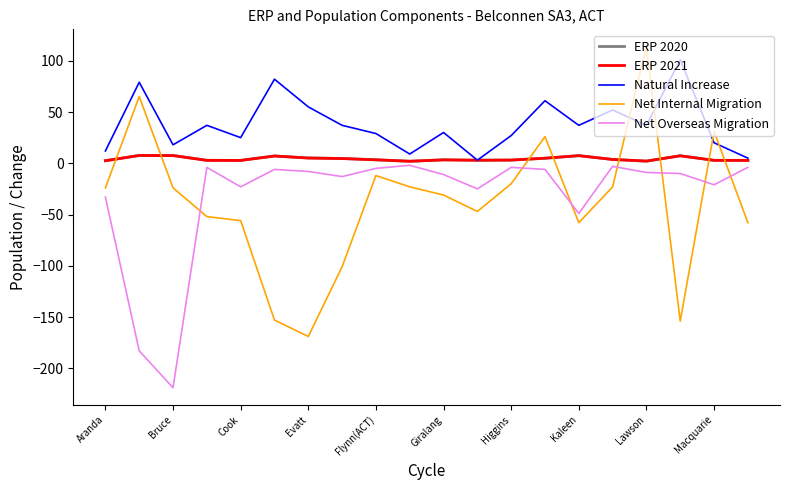

What is the sum of all ERP 2020 values?

86.2